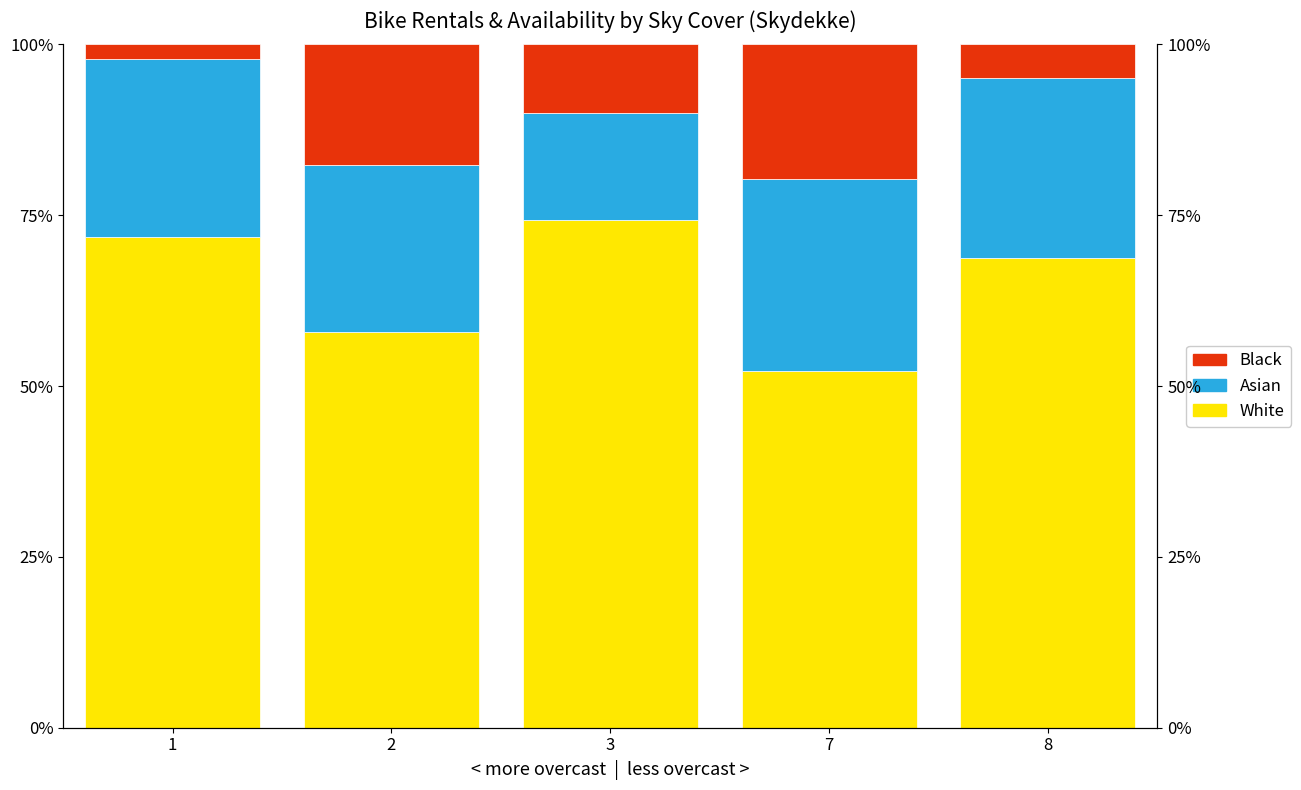

Does the chart contain stacked bars?

No